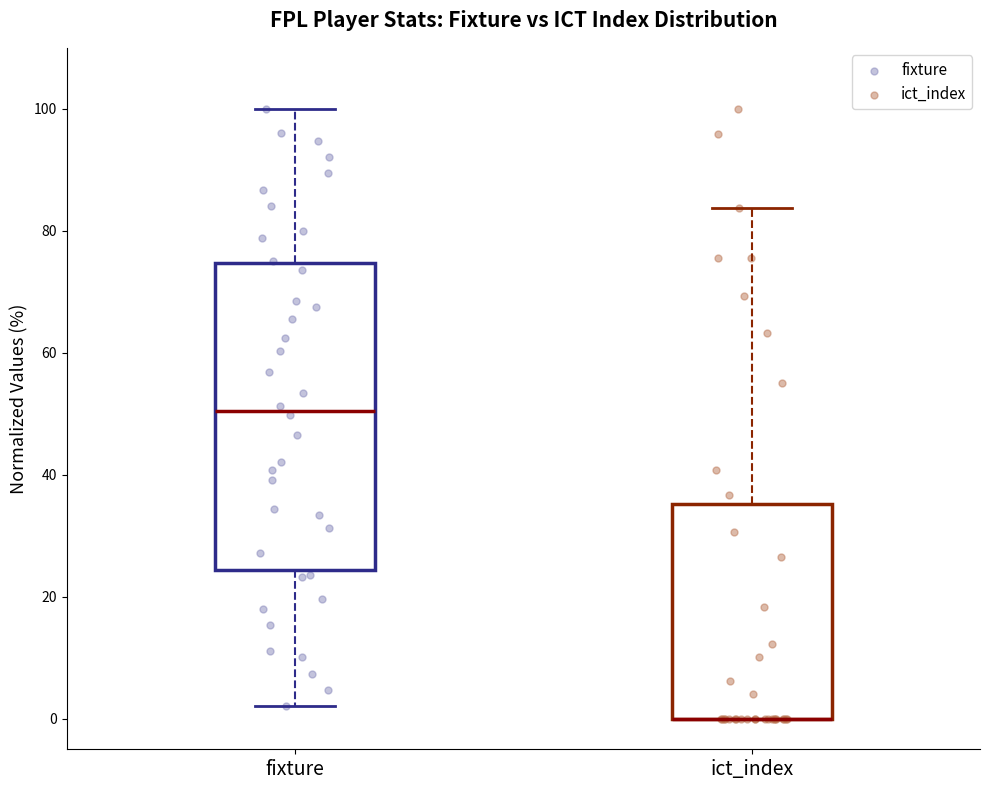

Where does the lower whisker of the box for fixture end on the y-axis? The values are not printed on the chart, so give them approximately, as read against the axis.

2